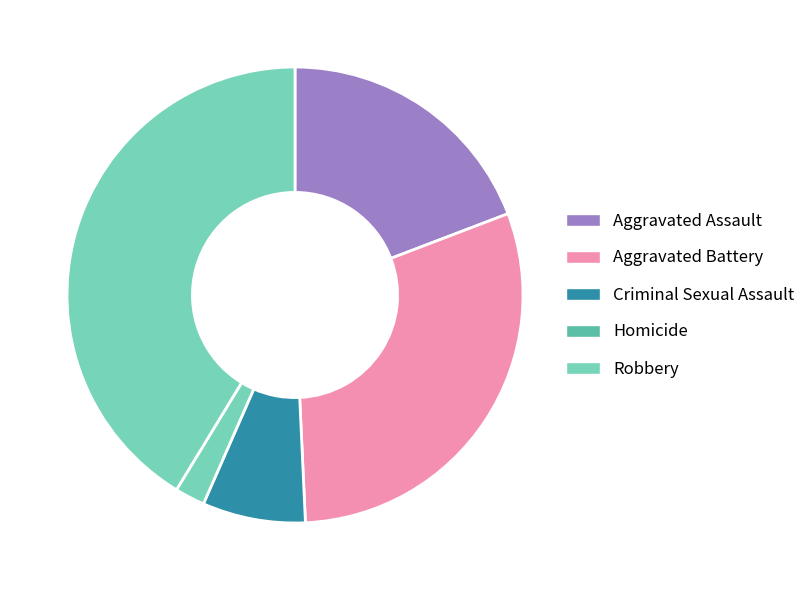

True or false: Robbery accounts for 41% of the total.

True